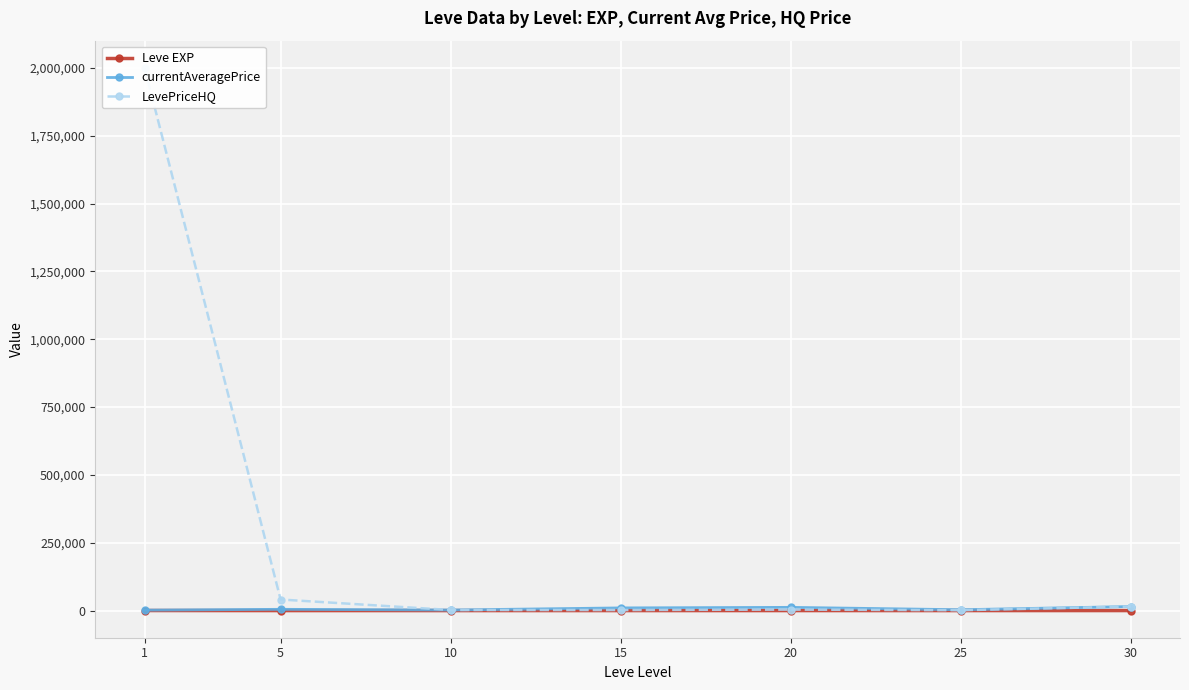

How many values in the LevePriceHQ series are below 3722?

3